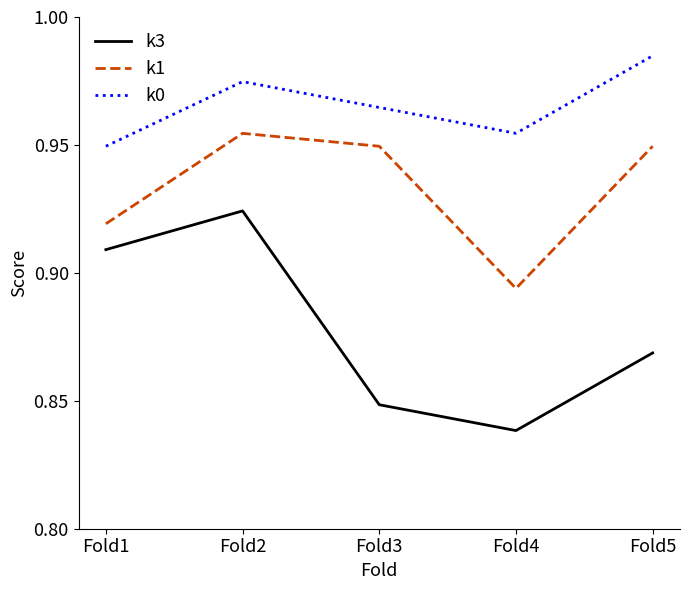

How many lines are shown in the chart?

3